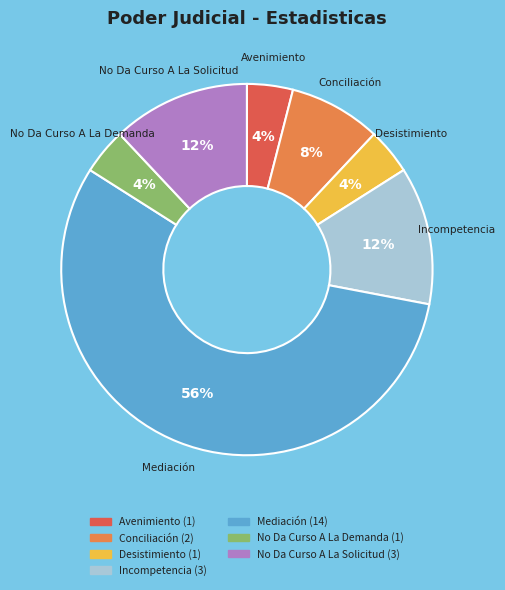

Which slice is the largest?

Mediación